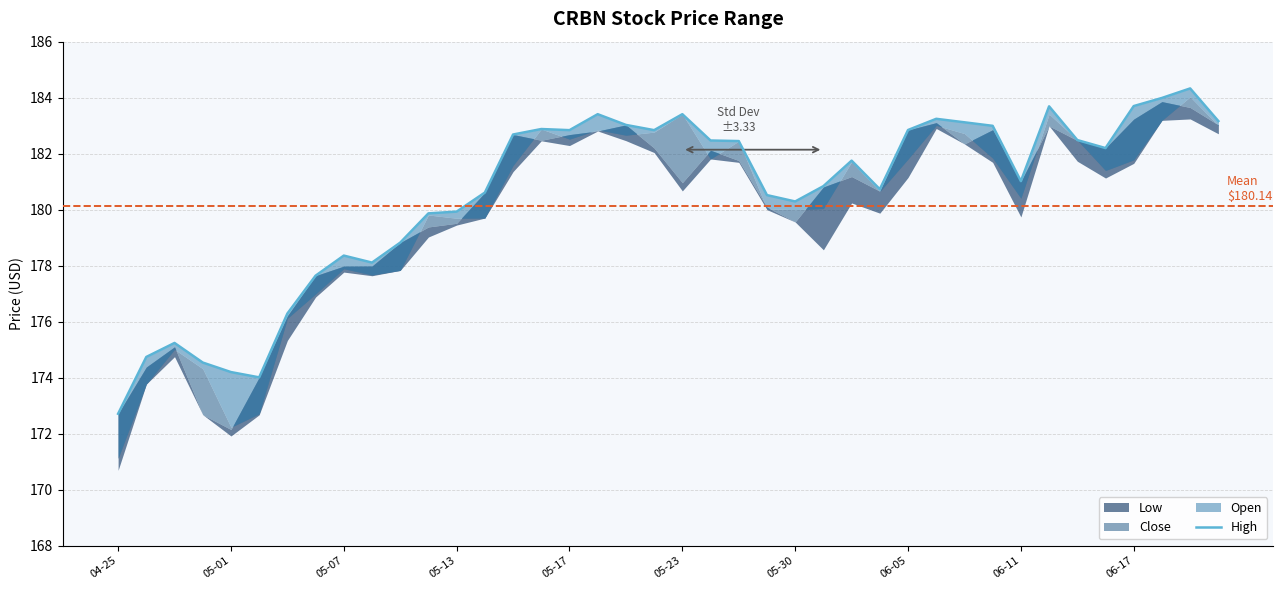

What is the change in value from 04-25 to 13?

+7.9